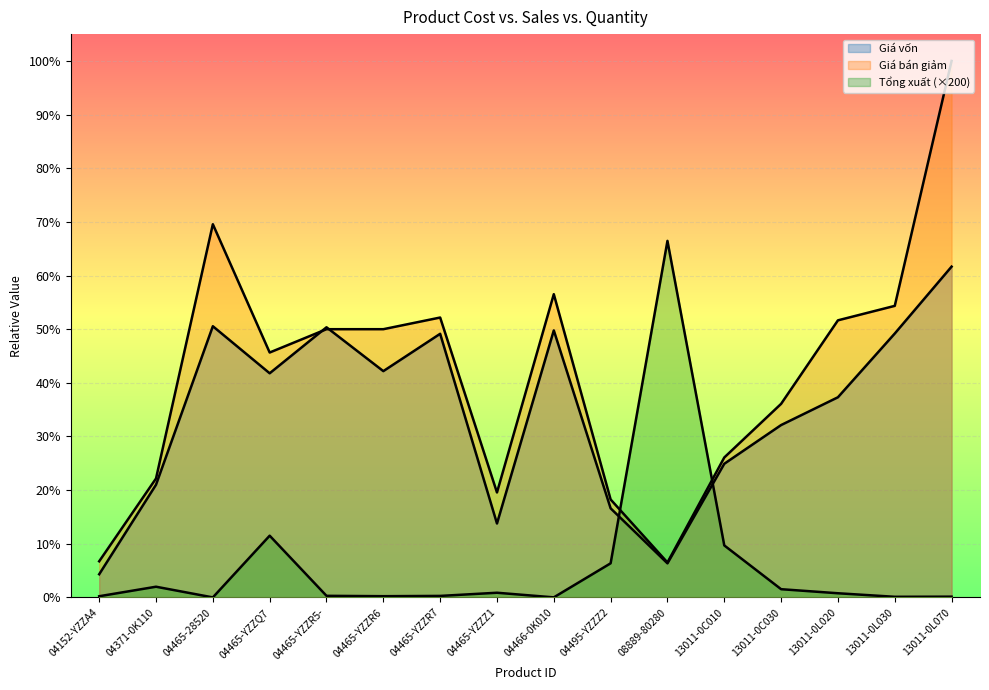

Reading left to right, what are all the values shown in this chart?

Tổng xuất: 0.0	0.0	0.0	0.1	0.0	0.0	0.0	0.0	0.0	0.1	0.7	0.1	0.0	0.0	0.0	0.0
Giá vốn: 0.0	0.2	0.5	0.4	0.5	0.4	0.5	0.1	0.5	0.2	0.1	0.2	0.3	0.4	0.5	0.6
Giá bán giảm: 0.1	0.2	0.7	0.5	0.5	0.5	0.5	0.2	0.6	0.2	0.1	0.3	0.4	0.5	0.5	1.0